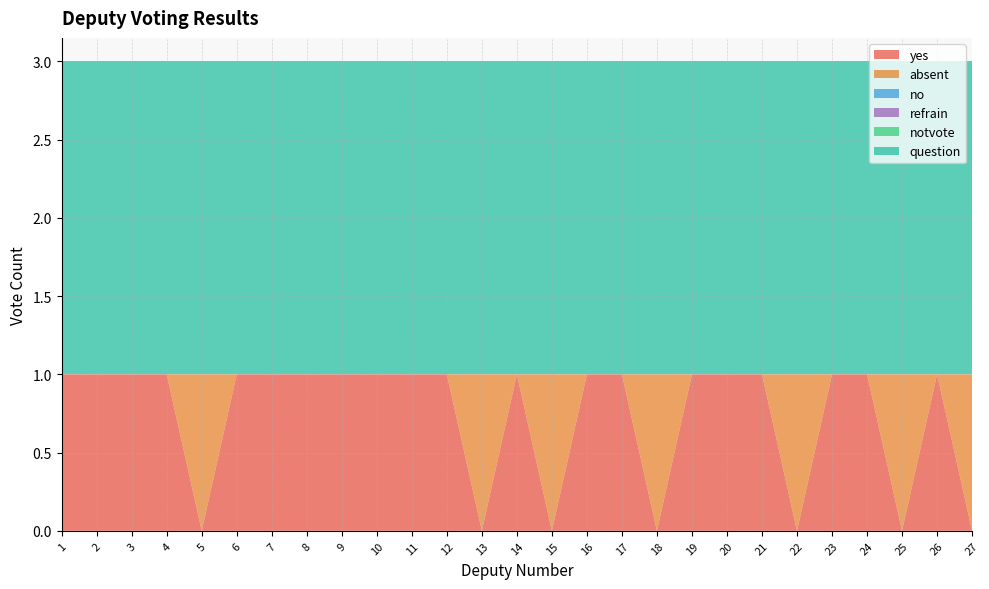

Reading left to right, what are all the values shown in this chart?

yes: 1=1	2=1	3=1	4=1	5=0	6=1	7=1	8=1	9=1	10=1	11=1	12=1	13=0	14=1	15=0	16=1	17=1	18=0	19=1	20=1	21=1	22=0	23=1	24=1	25=0	26=1	27=0
absent: 1=0	2=0	3=0	4=0	5=1	6=0	7=0	8=0	9=0	10=0	11=0	12=0	13=1	14=0	15=1	16=0	17=0	18=1	19=0	20=0	21=0	22=1	23=0	24=0	25=1	26=0	27=1
no: 1=0	2=0	3=0	4=0	5=0	6=0	7=0	8=0	9=0	10=0	11=0	12=0	13=0	14=0	15=0	16=0	17=0	18=0	19=0	20=0	21=0	22=0	23=0	24=0	25=0	26=0	27=0
refrain: 1=0	2=0	3=0	4=0	5=0	6=0	7=0	8=0	9=0	10=0	11=0	12=0	13=0	14=0	15=0	16=0	17=0	18=0	19=0	20=0	21=0	22=0	23=0	24=0	25=0	26=0	27=0
notvote: 1=0	2=0	3=0	4=0	5=0	6=0	7=0	8=0	9=0	10=0	11=0	12=0	13=0	14=0	15=0	16=0	17=0	18=0	19=0	20=0	21=0	22=0	23=0	24=0	25=0	26=0	27=0
question: 1=2	2=2	3=2	4=2	5=2	6=2	7=2	8=2	9=2	10=2	11=2	12=2	13=2	14=2	15=2	16=2	17=2	18=2	19=2	20=2	21=2	22=2	23=2	24=2	25=2	26=2	27=2